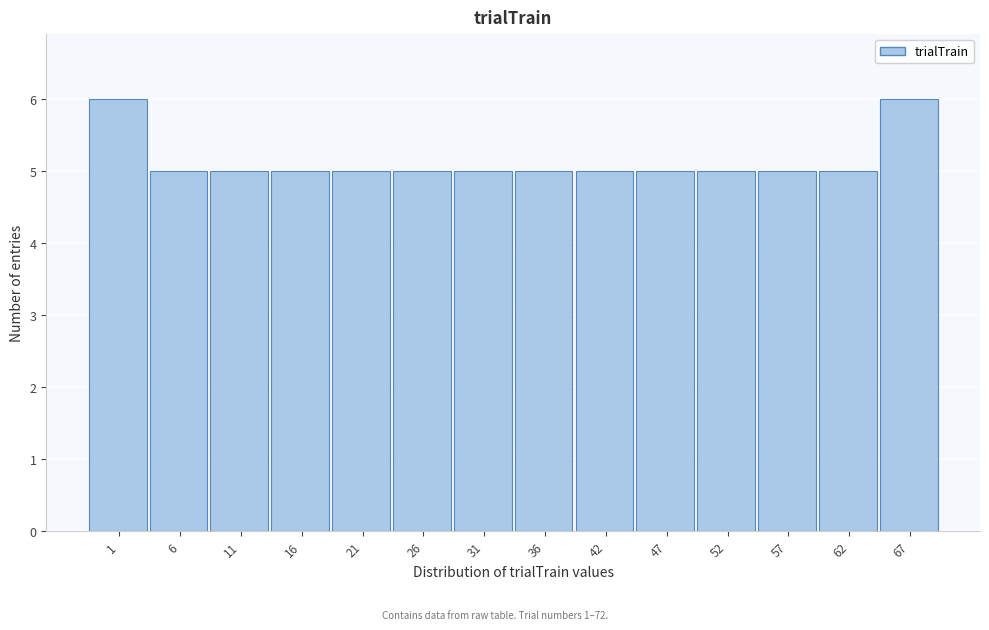

Reading left to right, transcribe all the data shown in this chart.

1=6	6=5	11=5	16=5	21=5	26=5	31=5	36=5	42=5	47=5	52=5	57=5	62=5	67=6